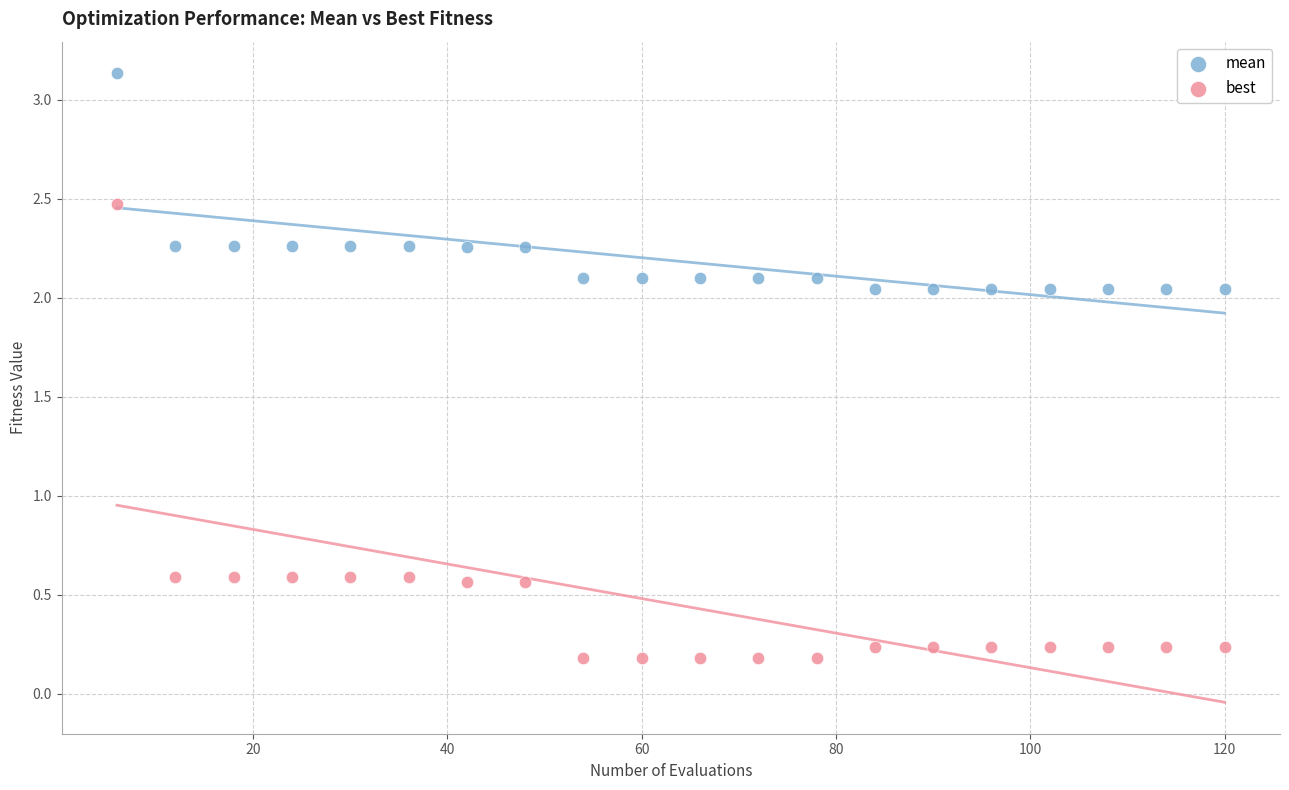

Which series reaches the minimum Y coordinate?

best